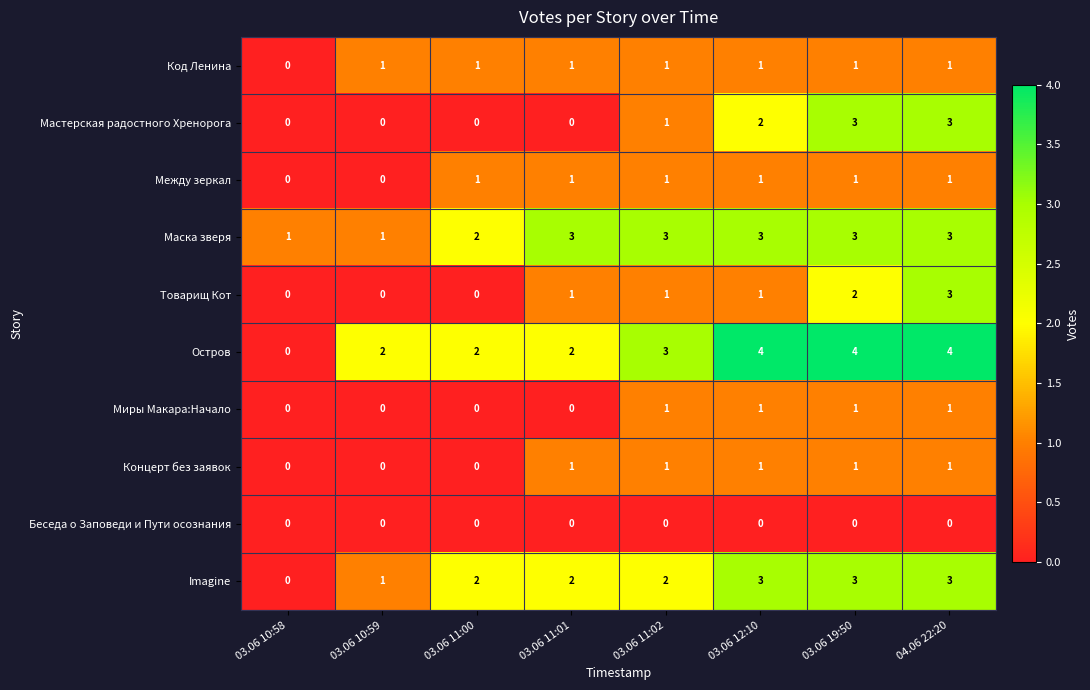

What is the difference between the highest and lowest values at 04.06 22:20?

4